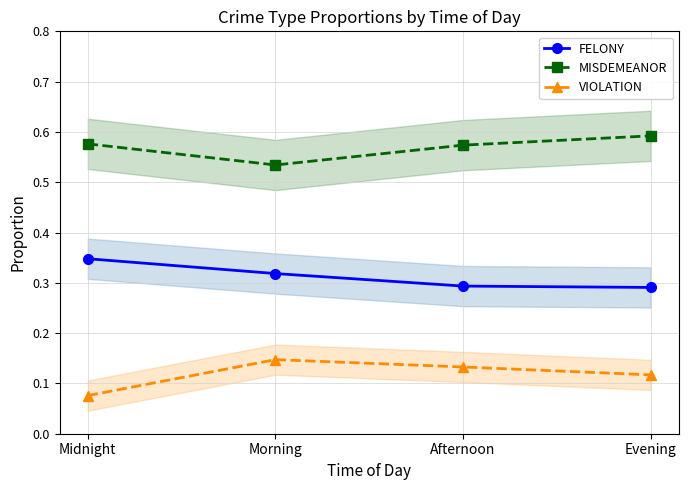

What is the label of the 3rd point from the left?

Afternoon